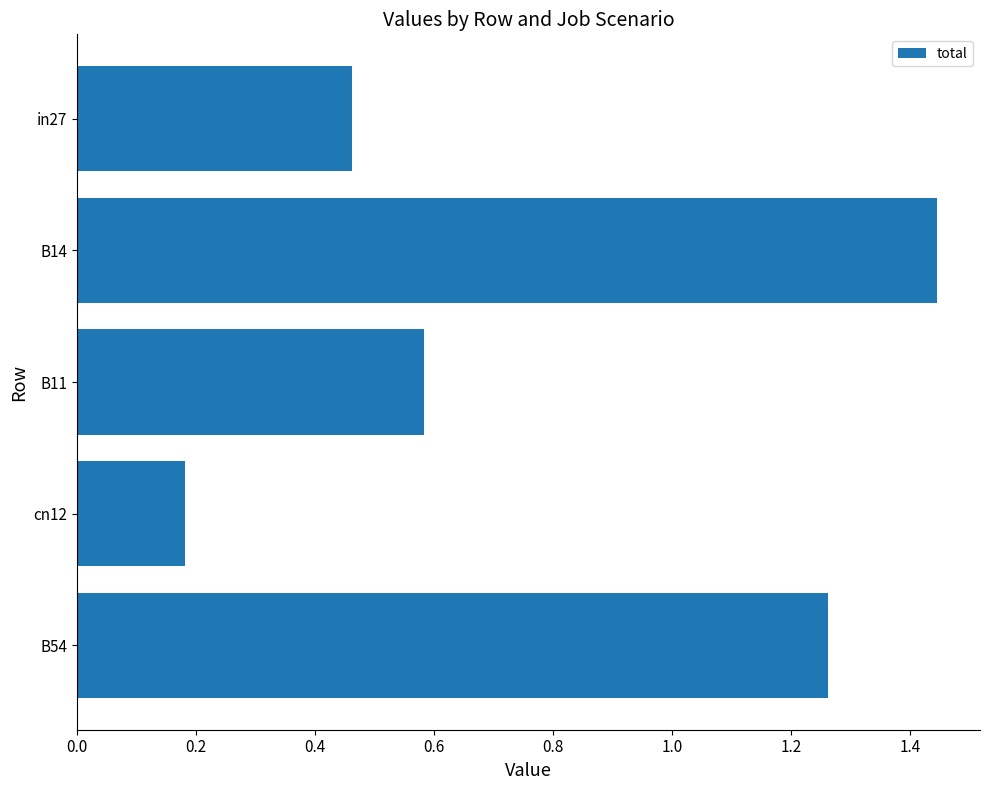

Rank the categories by value from lowest to highest.

cn12, in27, B11, B54, B14